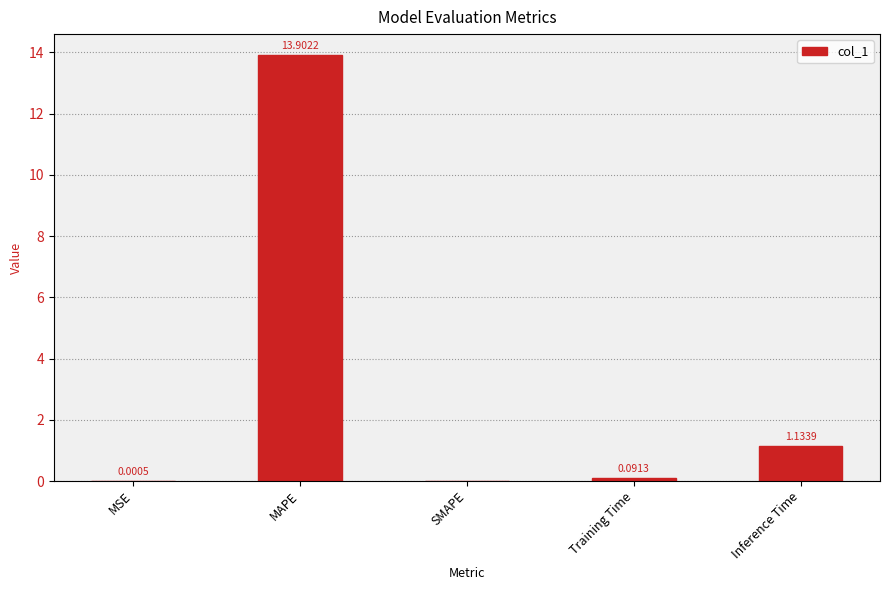

What is the sum of the values at Inference Time and Training Time?

1.2